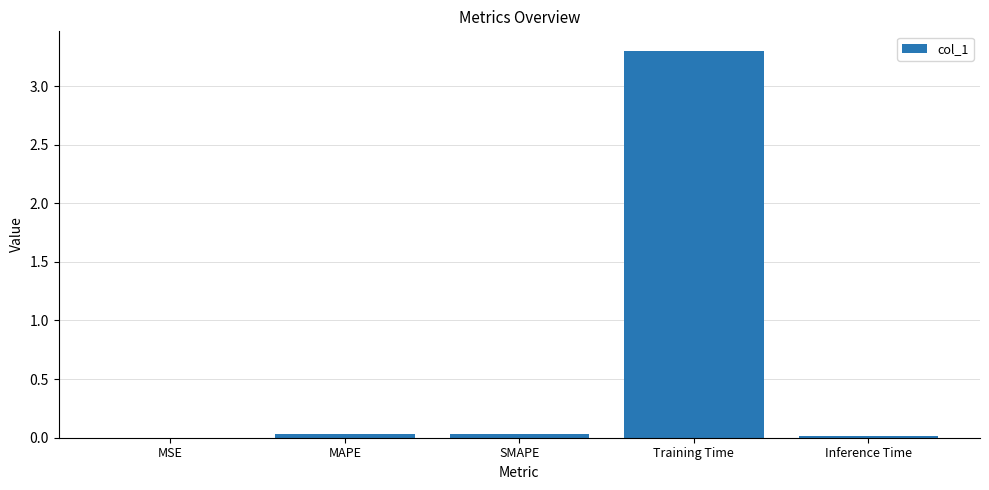

Which label corresponds to the largest value in the chart?

Training Time